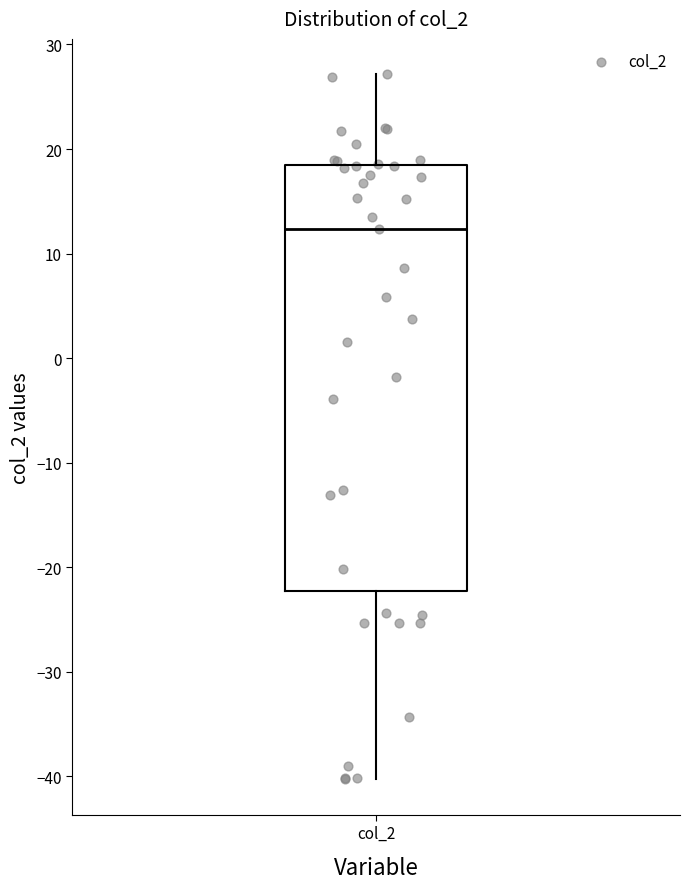

Transcribe this box plot: give where the median line is, the range the box spans, and where the two whiskers end, as read against the y-axis. The values are not printed on the chart, so give them approximately, as read against the axis.

median 12, box -22 to 18, whiskers -40 to 27